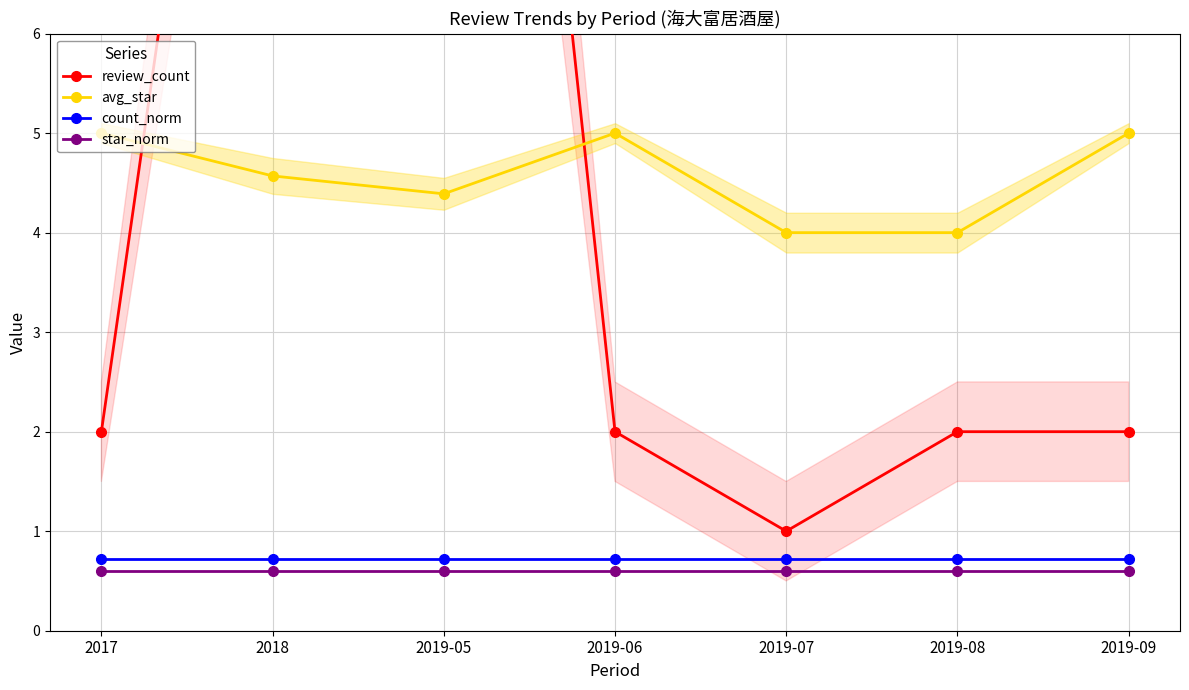

What is the label of the 6th point from the right?

2018